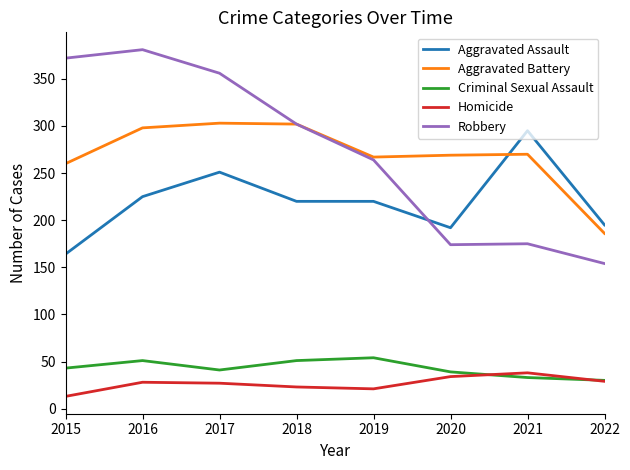

List the series in order of their peak value, highest first.

Robbery, Aggravated Battery, Aggravated Assault, Criminal Sexual Assault, Homicide